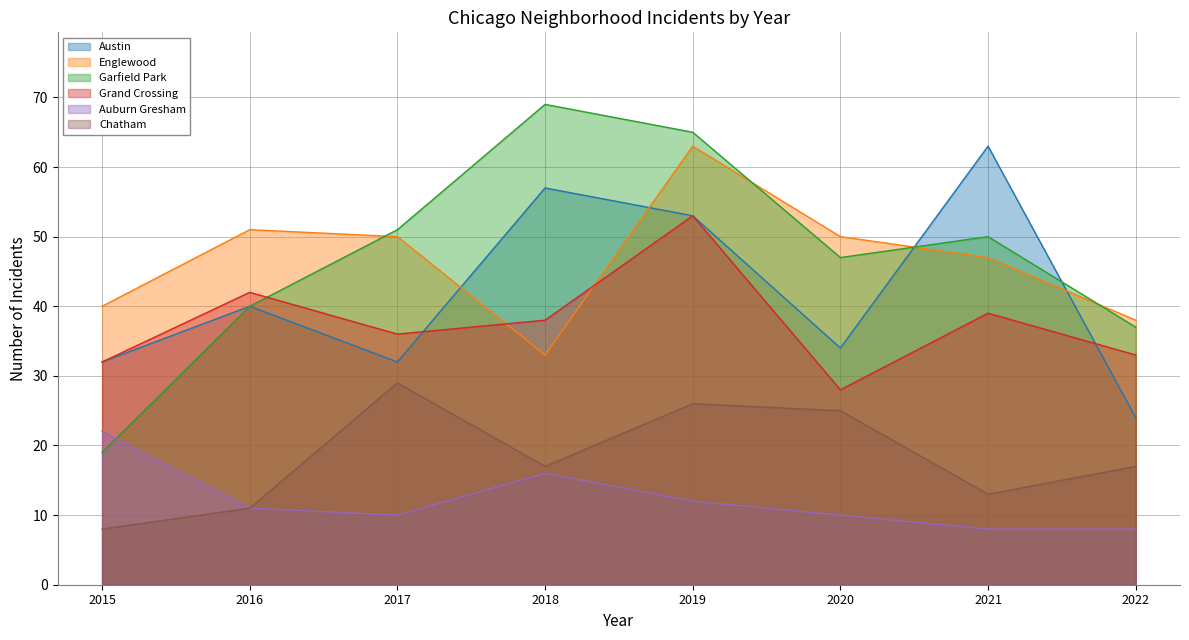

Between 2016 and 2020, which series saw the biggest shift?

Grand Crossing